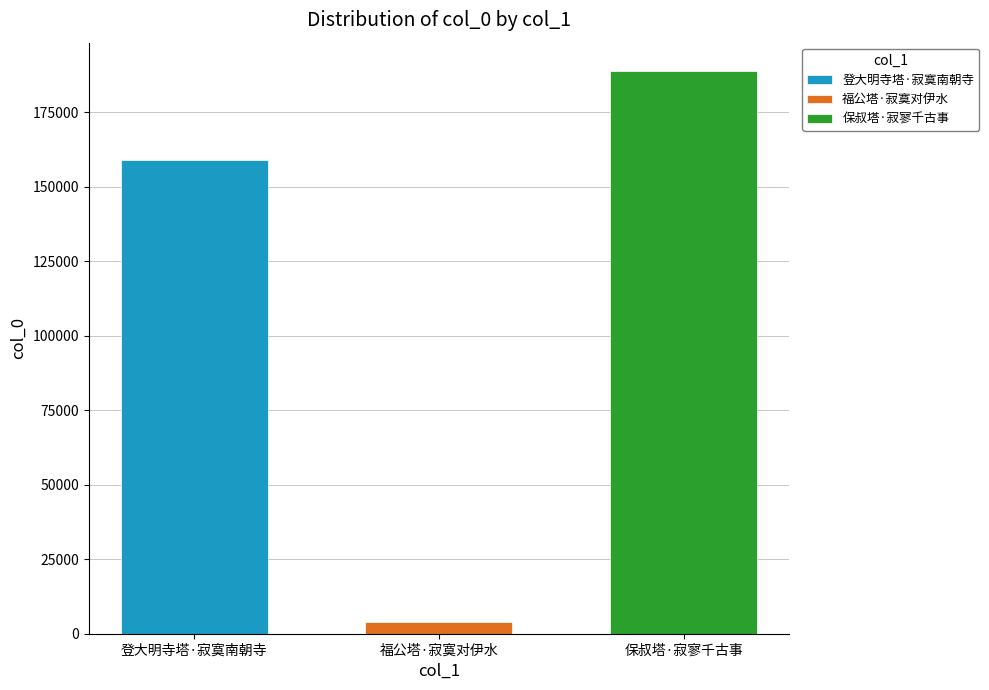

How many bars are there in total?

3